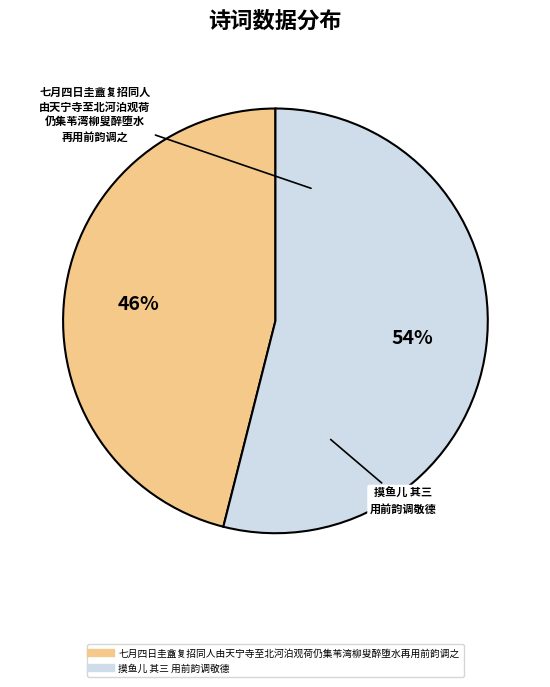

Approximately how many times larger is the value at 七月四日圭盦复招同人由天宁寺至北河泊观荷仍集苇湾柳叟醉堕水再用前韵调之 compared to 摸鱼儿 其三 用前韵调敬德?

0.9